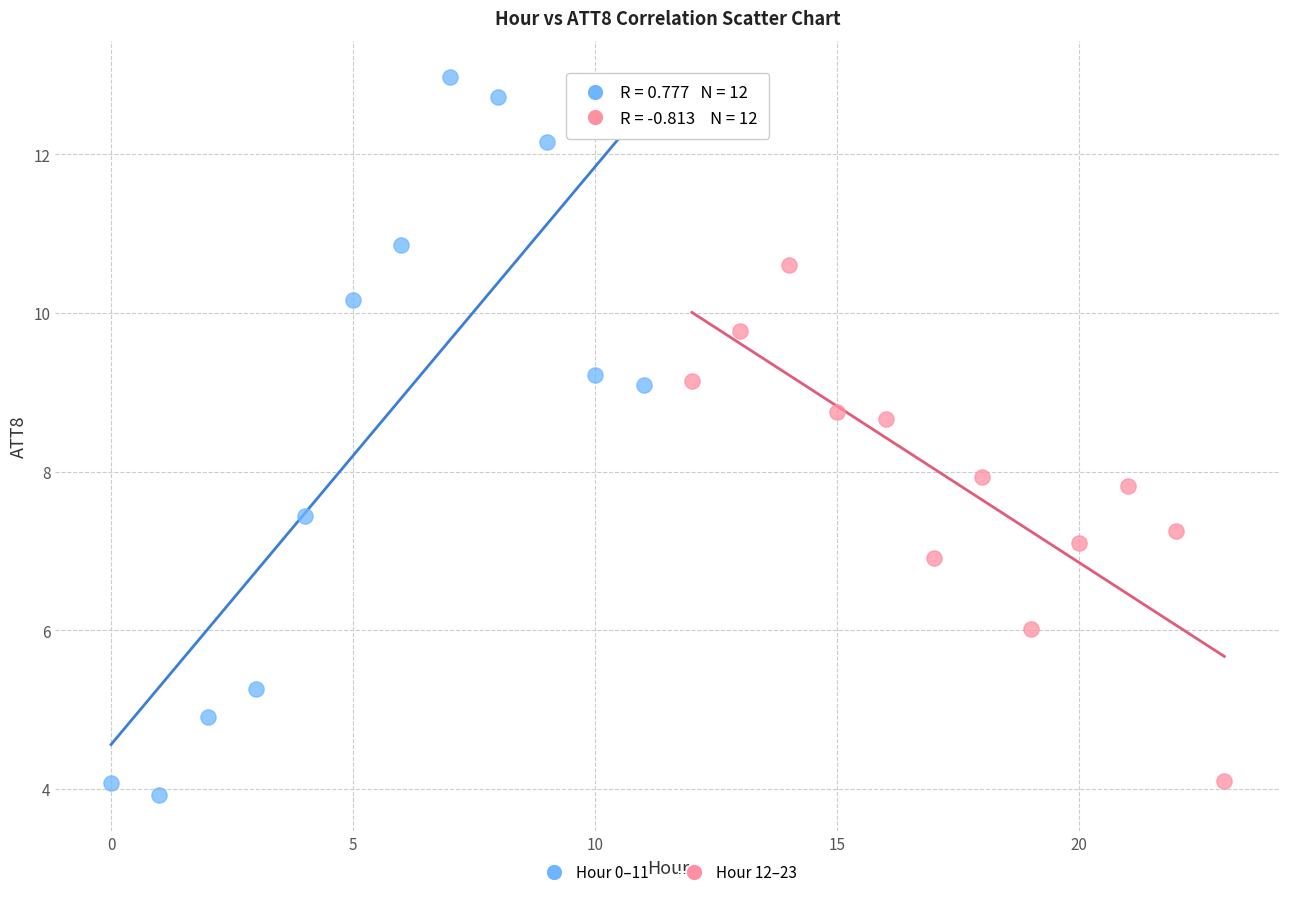

Which series has the widest spread of Y values?

Hour 0–11